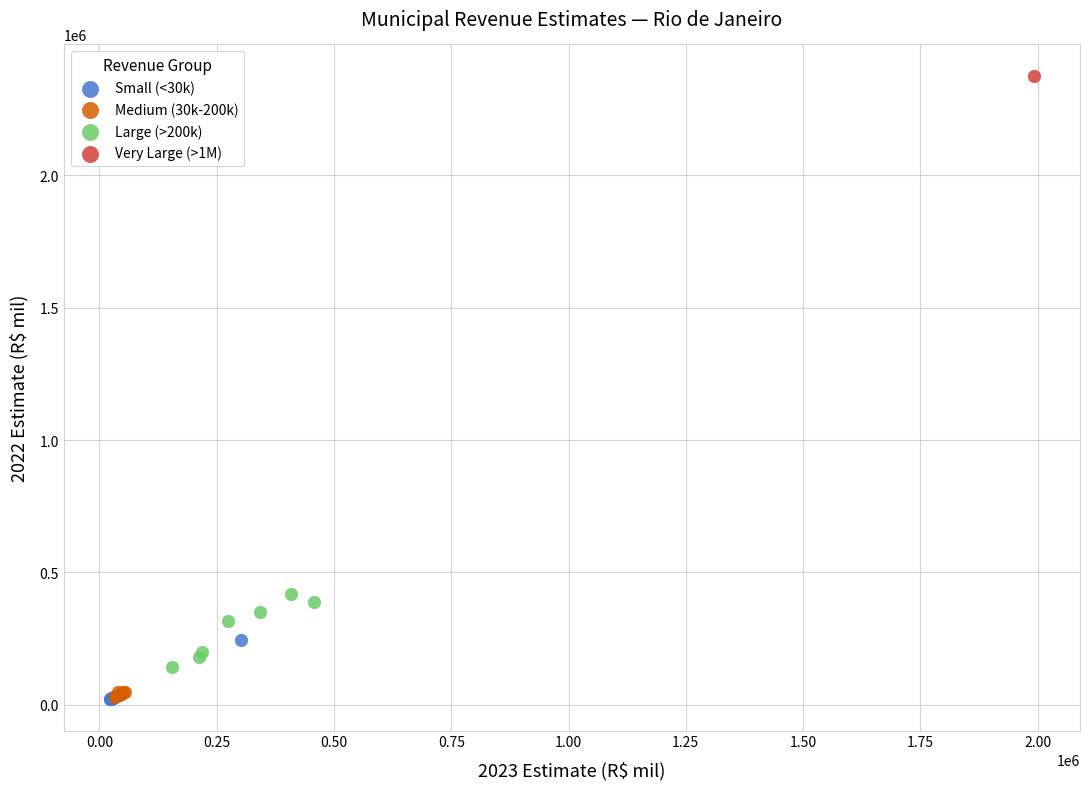

Which series contains the highest Y value?

Very Large (>1M)